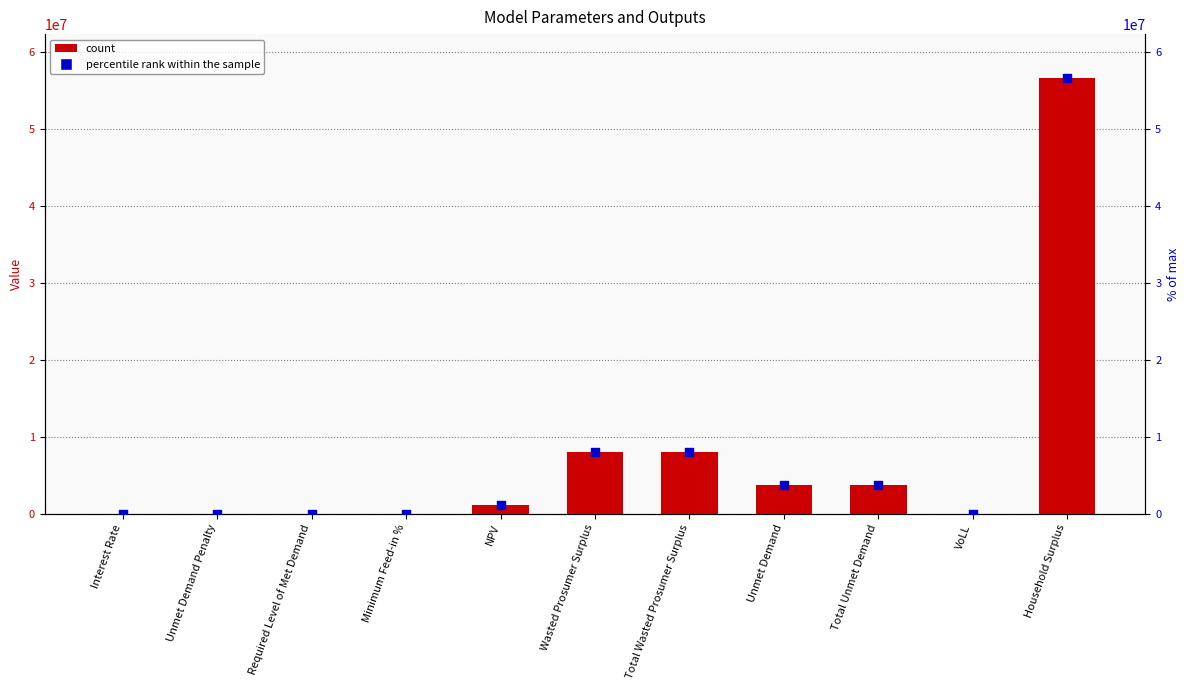

Is the value of percentile rank within the sample at Unmet Demand greater than the value of Value at Total Unmet Demand?

No